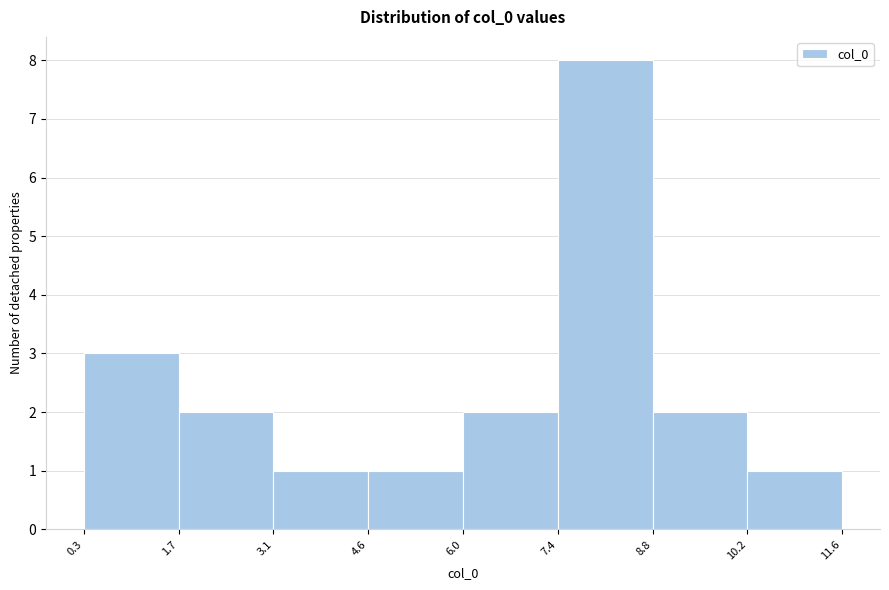

Reading left to right, list every bar in this chart as the range it spans on the x-axis followed by its height. The values are not printed on the chart, so give them approximately, as read against the axis.

0.3 to 1.7: 3
1.7 to 3.1: 2
3.1 to 4.6: 1
4.6 to 6.0: 1
6.0 to 7.4: 2
7.4 to 8.8: 8
8.8 to 10.2: 2
10.2 to 11.6: 1